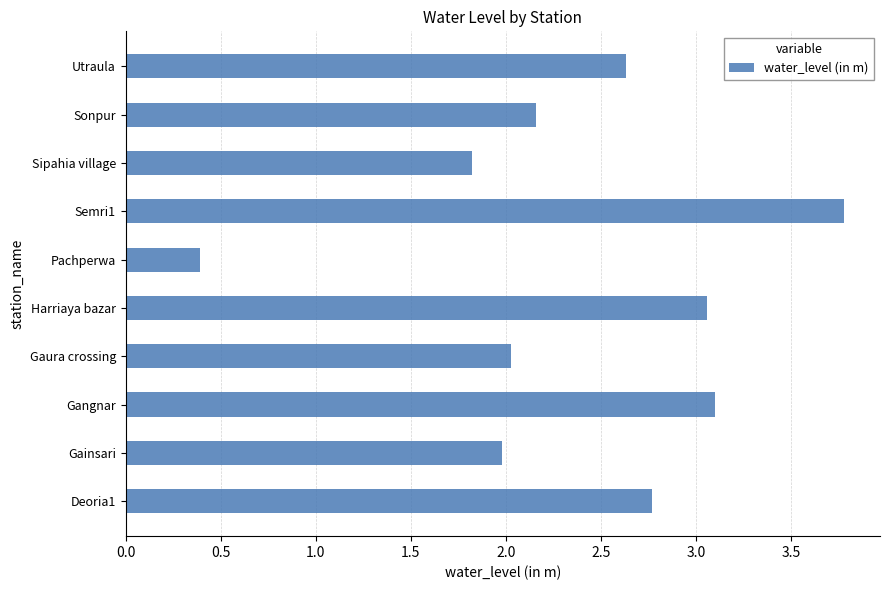

Approximately how many times larger is the value at Utraula compared to Gainsari?

1.3